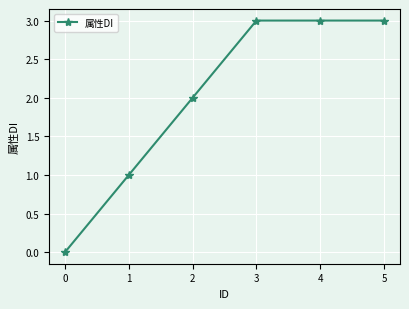

Which has a higher value, 0 or 3?

3